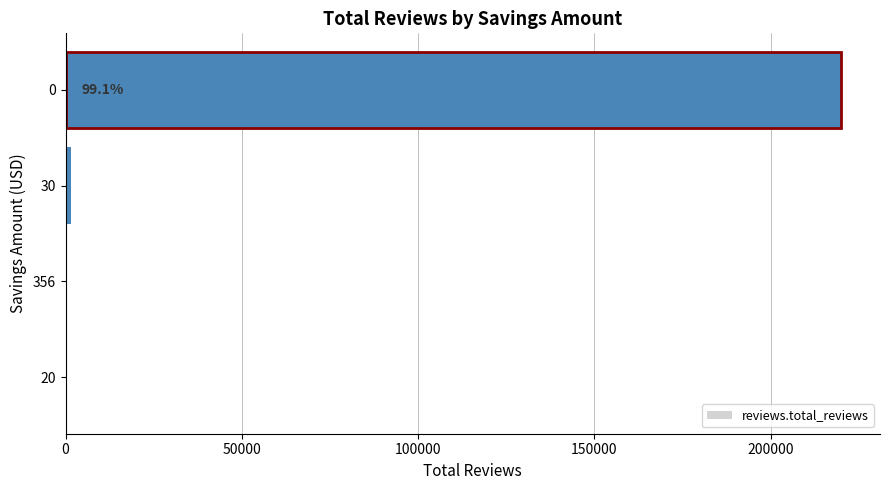

True or false: the data shows 88328 at 0.

False